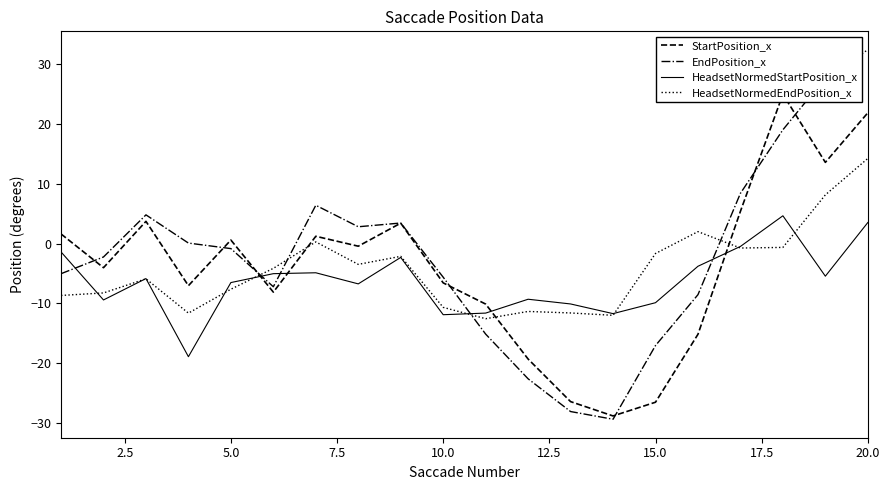

True or false: EndPosition_x has a value of 17.8 at 20.0.

False